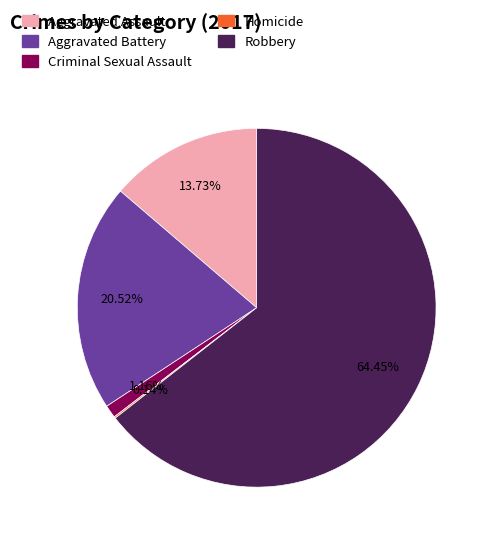

Combined, do Aggravated Battery and Criminal Sexual Assault account for over 50%?

No